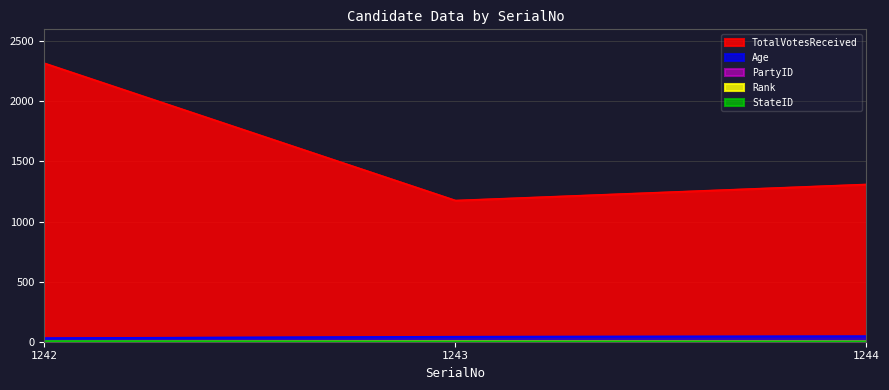

At which category is the sum across all series the highest?

1242